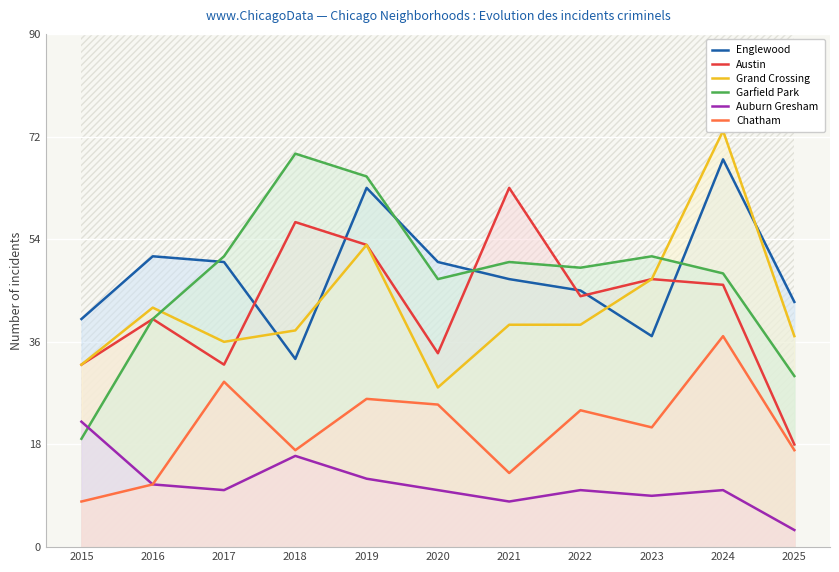

At which category does Grand Crossing reach its first local valley?

2017